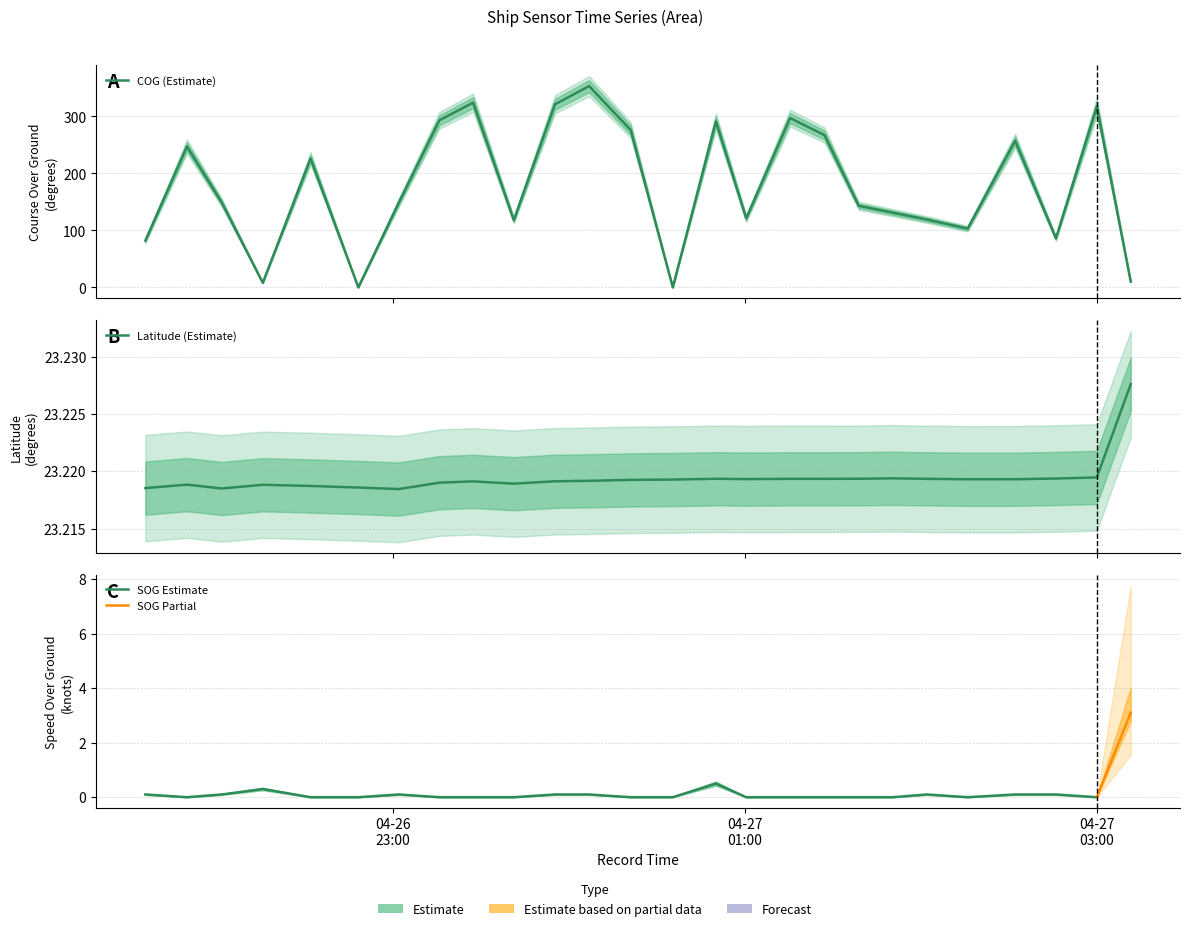

Between 2024-04-27 02:32:12 and 2024-04-26 23:15:45, which is larger?

2024-04-26 23:15:45